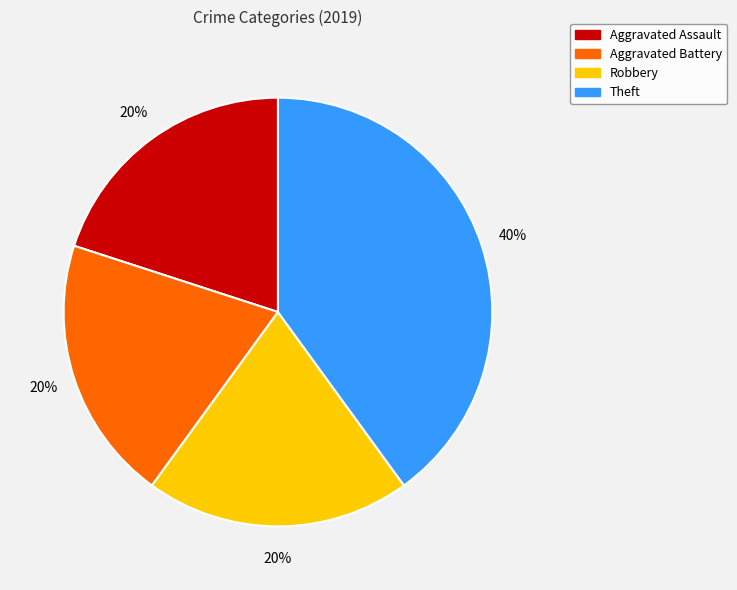

Which category has the biggest portion of the pie?

Theft